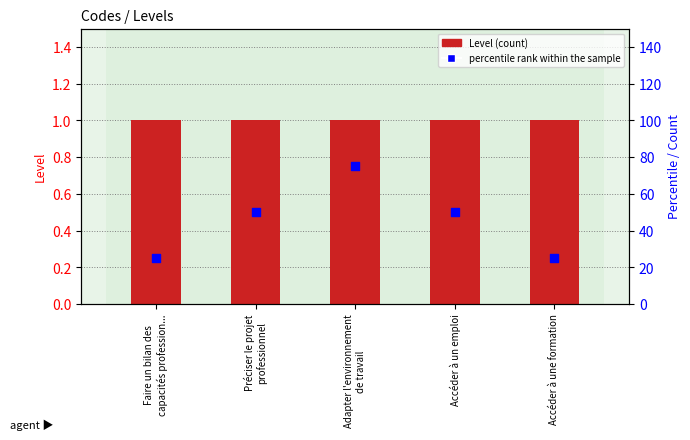

At how many categories does at least one series exceed 37?

3